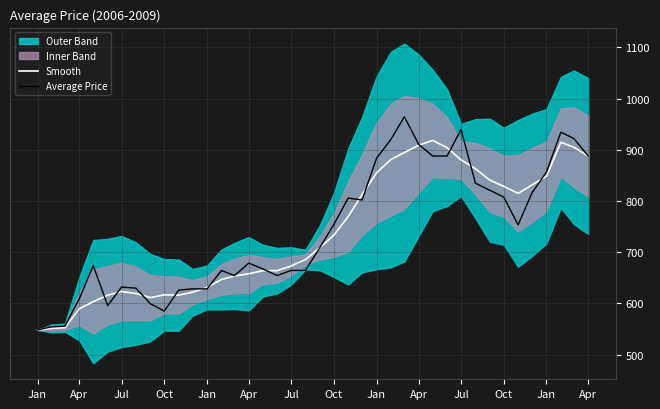

Does the chart have visible grid lines?

Yes